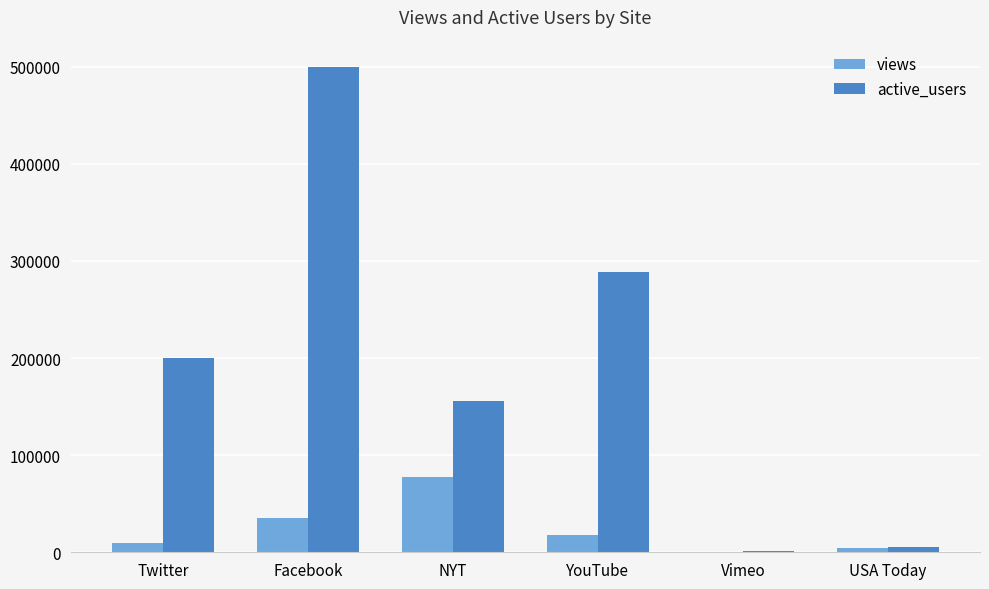

Which category has the highest value in the active_users series?

Facebook